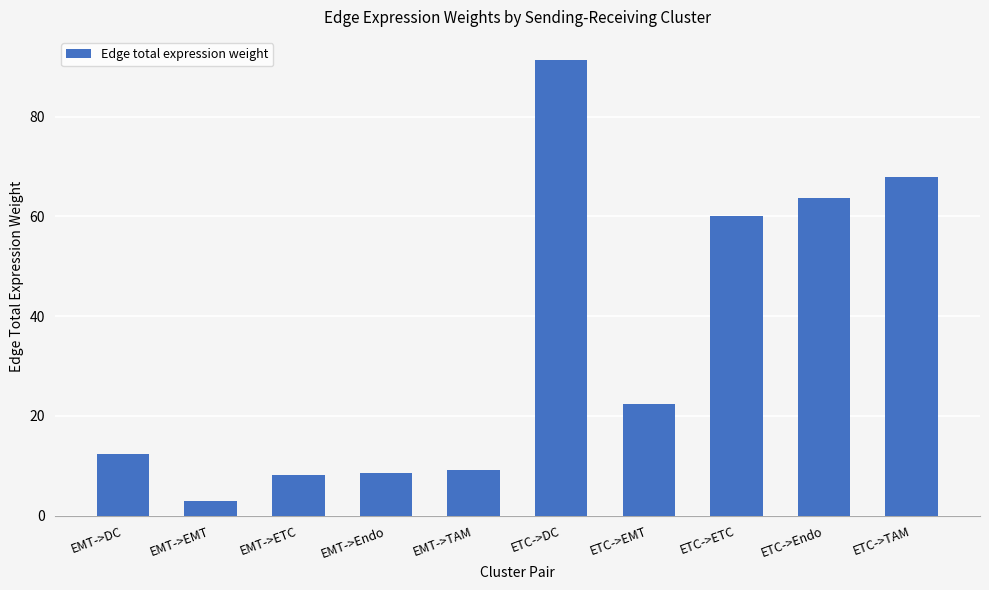

What is the label of the 1st bar from the right?

ETC->TAM